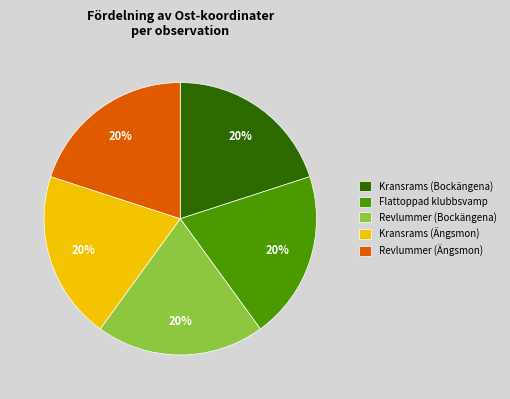

Count the number of slices in the pie.

5